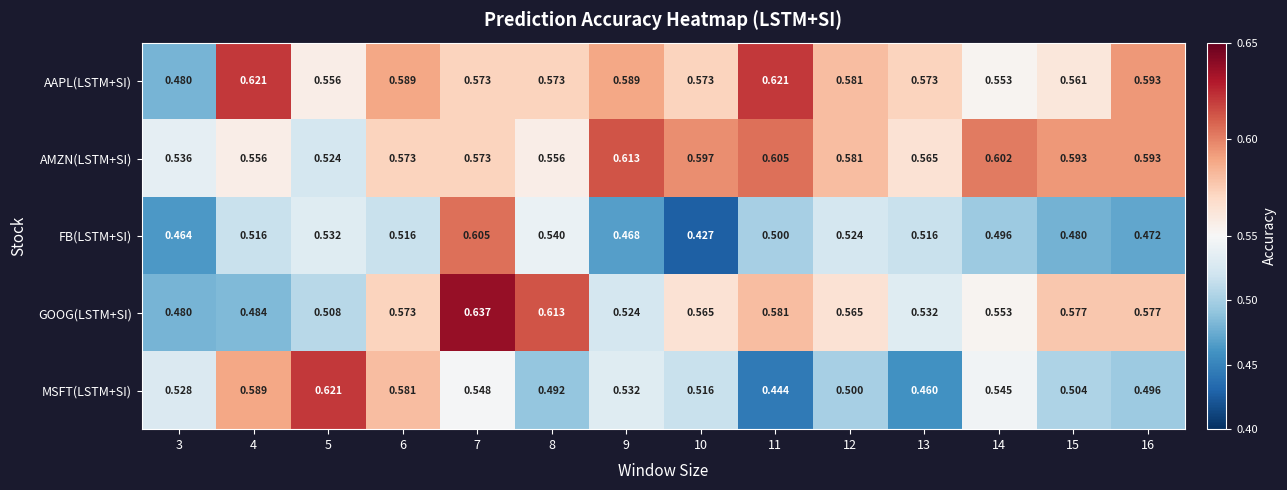

Which series has the largest range (max minus min)?

FB(LSTM+SI)